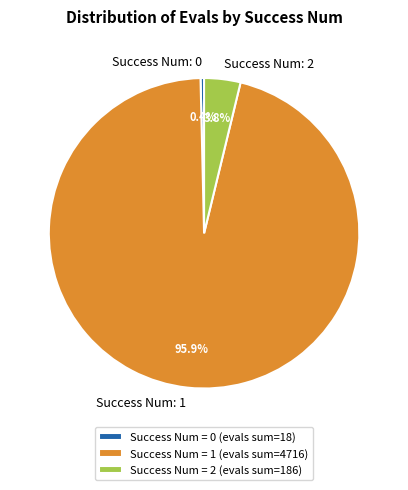

How many slices are in this pie chart?

3